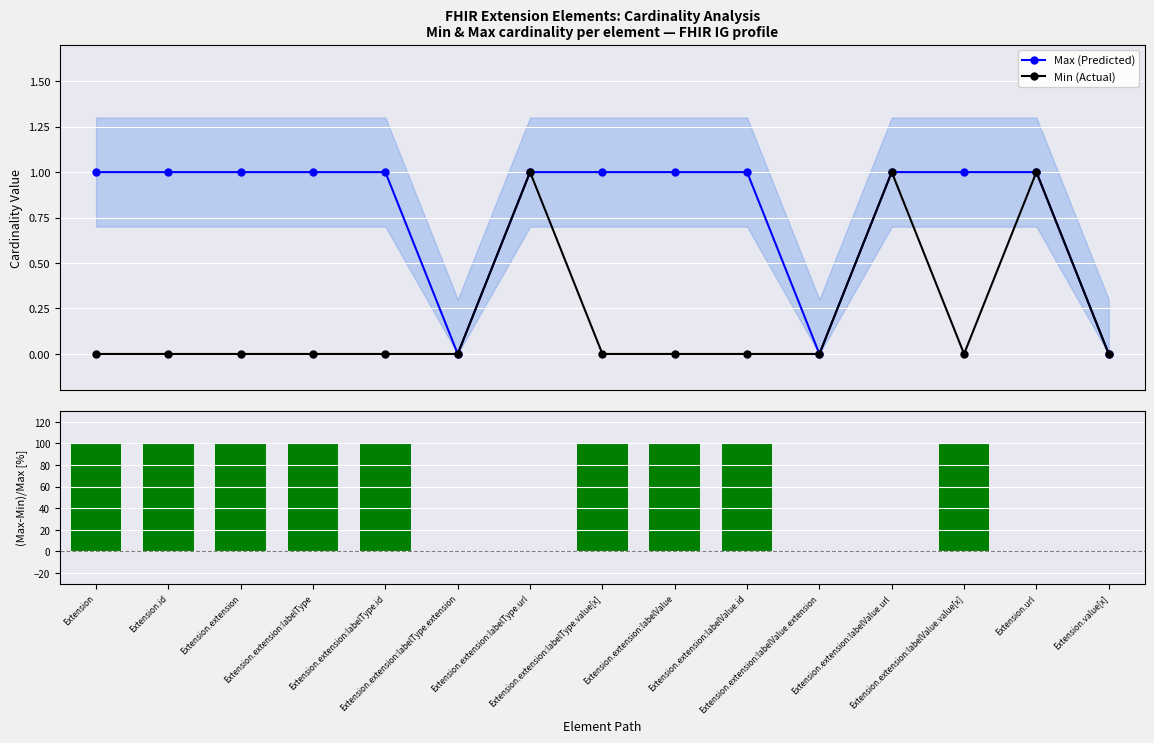

What is the sum of the Min (Actual) values at Extension.extension:labelValue and Extension.url?

1